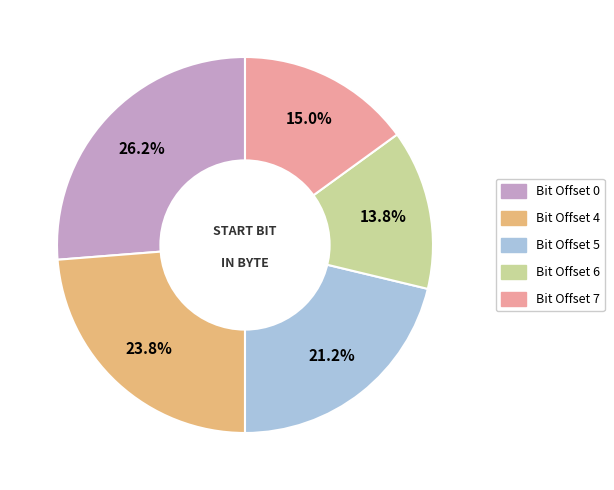

Is there any slice that represents more than half of the pie?

No